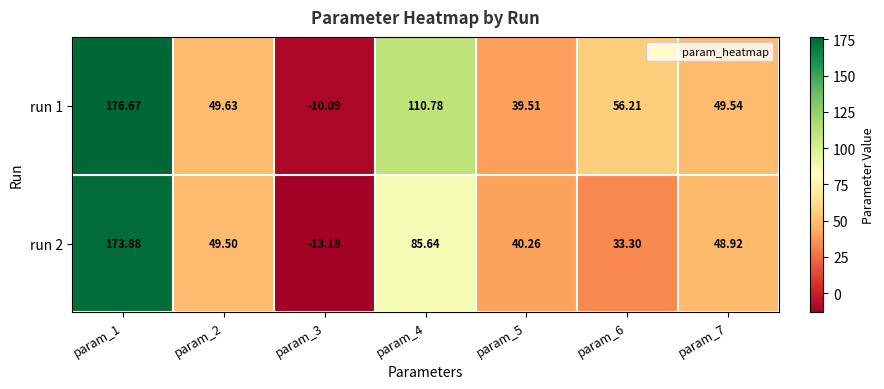

At which category is the sum across all series the highest?

param_1